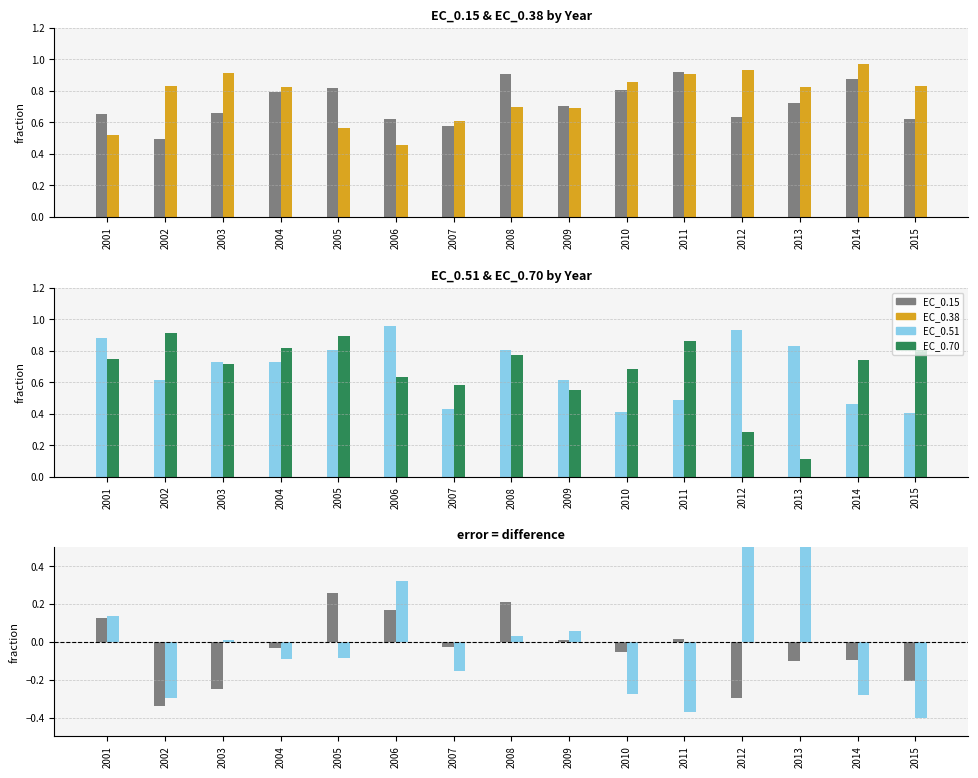

Count the number of data series in this chart.

6